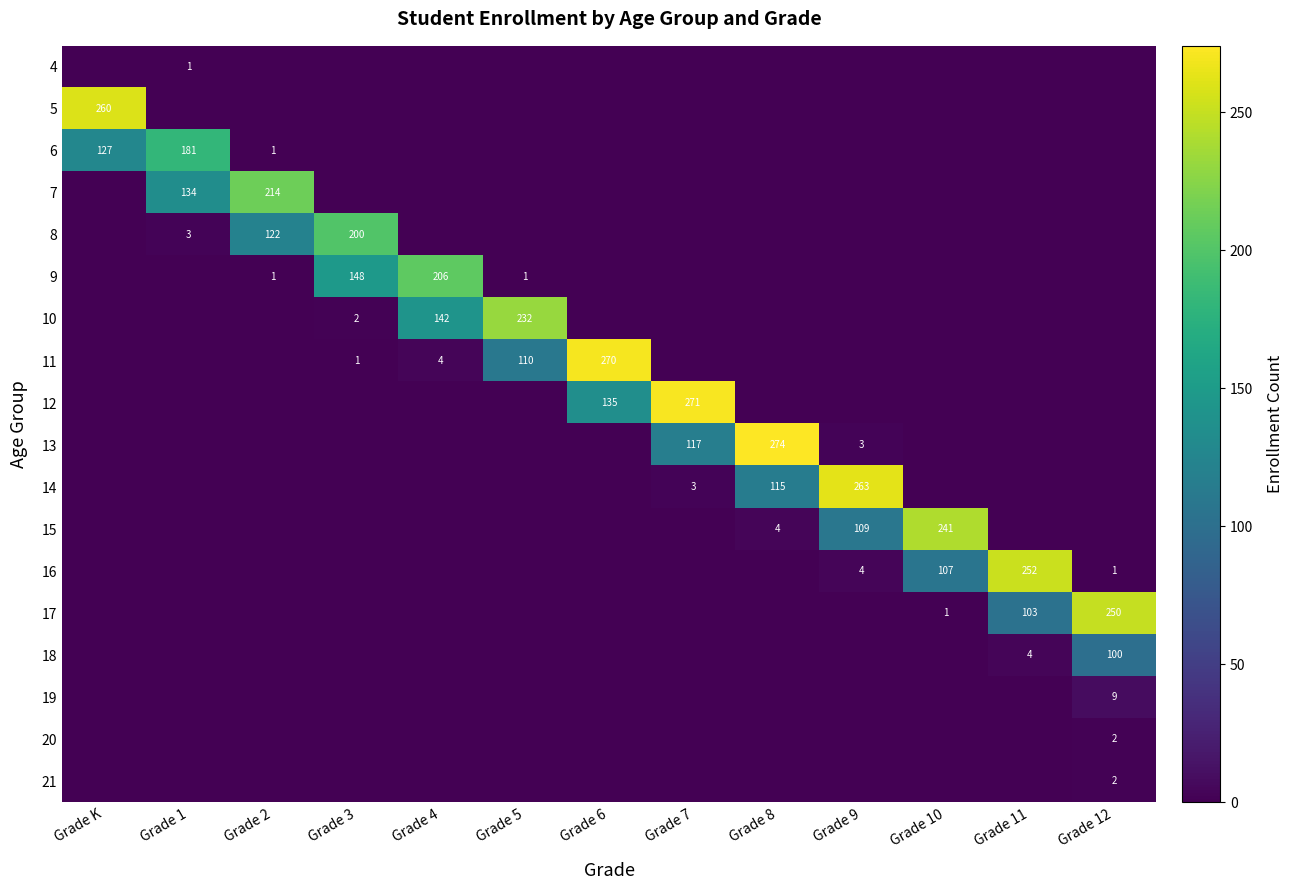

Is it true that 7 equals 134 at Grade 1?

True